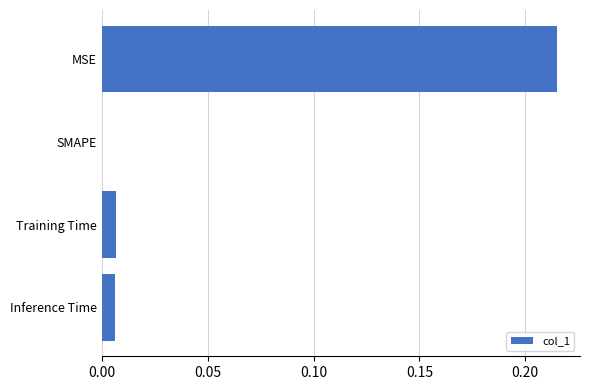

At which category does the chart reach its peak across all series?

MSE